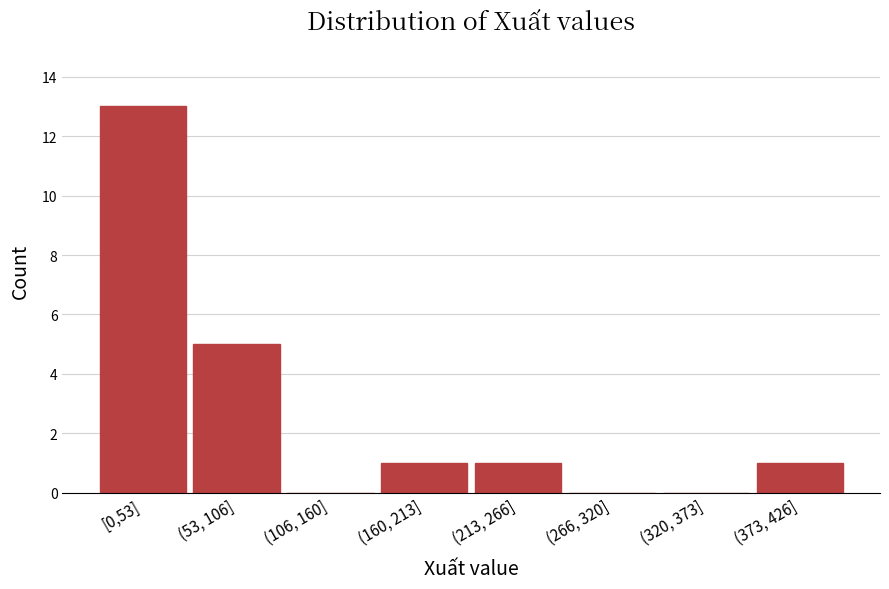

Reading left to right, transcribe all the data shown in this chart.

[0,53]=13	(53, 106]=5	(106, 160]=0	(160, 213]=1	(213, 266]=1	(266, 320]=0	(320, 373]=0	(373, 426]=1